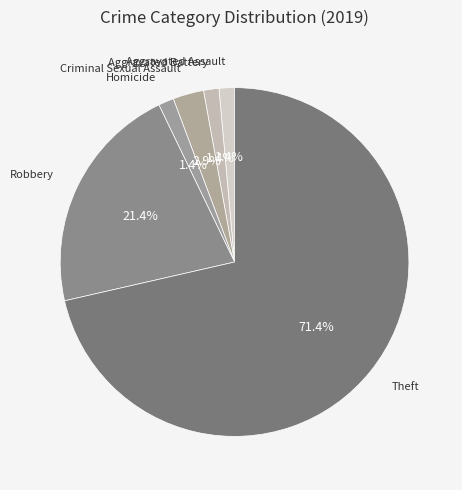

Between Robbery and Aggravated Battery, which is larger?

Robbery